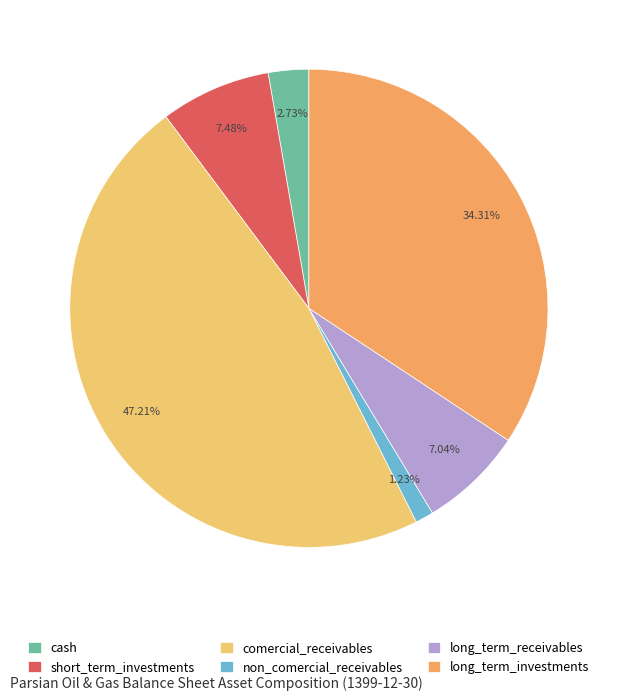

What portion of the pie excludes cash?

97.3%